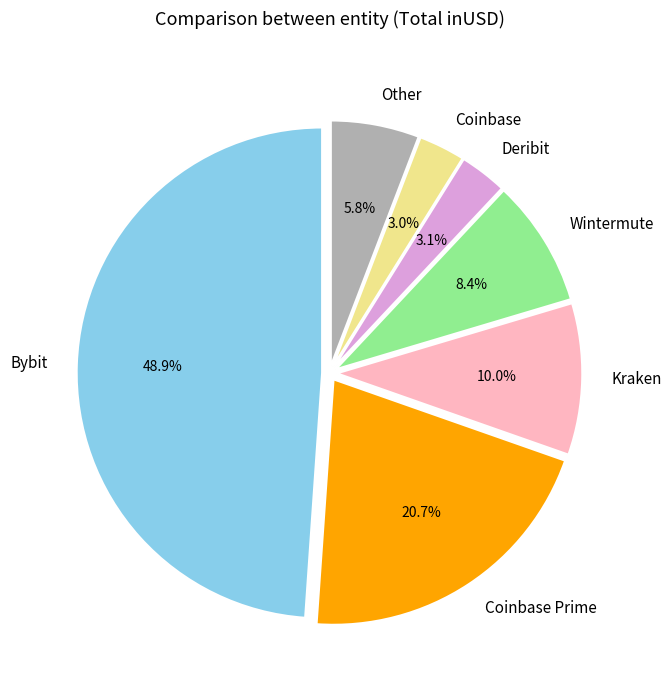

Approximately how many times larger is the value at Bybit compared to Coinbase Prime?

2.4